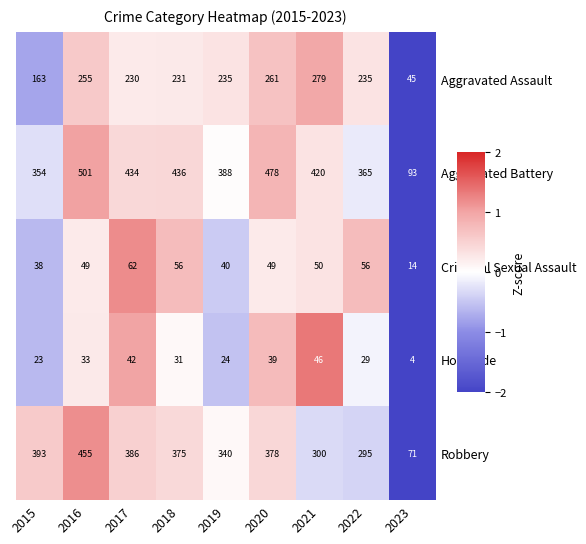

At which category is the sum across all series the highest?

2016